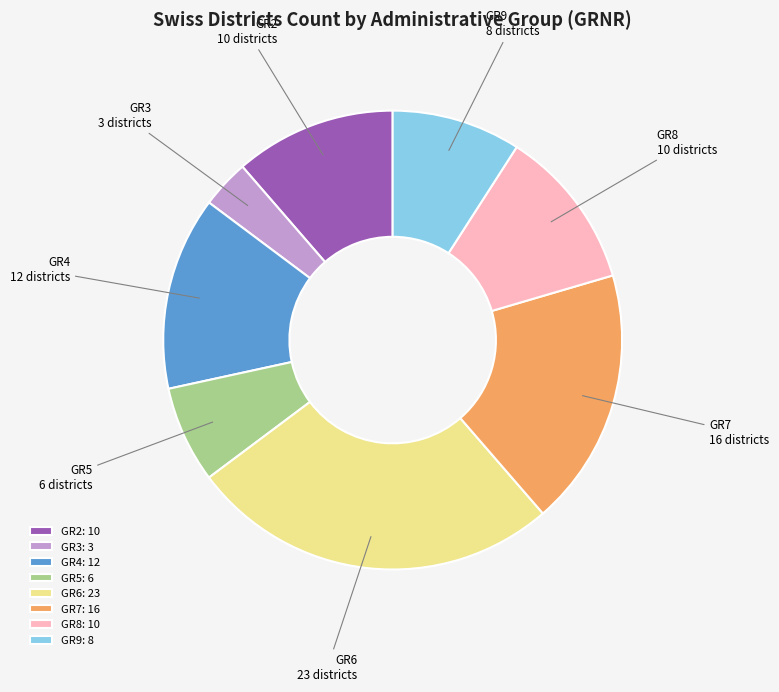

Is there a majority slice in this chart?

No